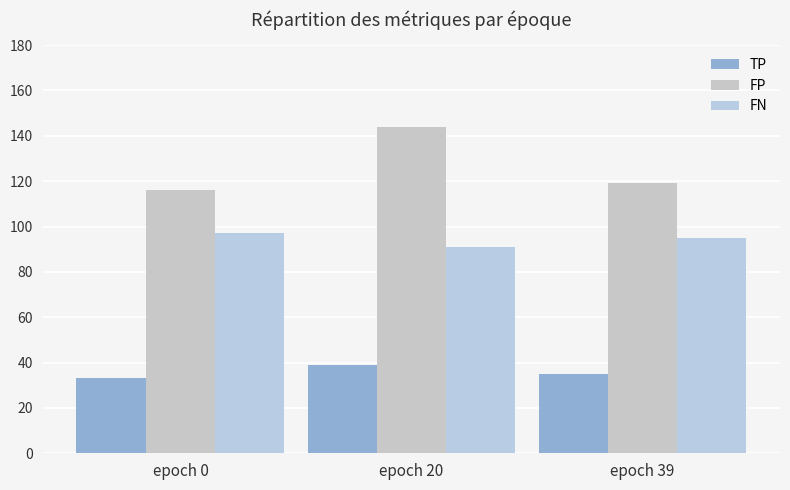

The value of FN at epoch 39 is 27. True or false?

False